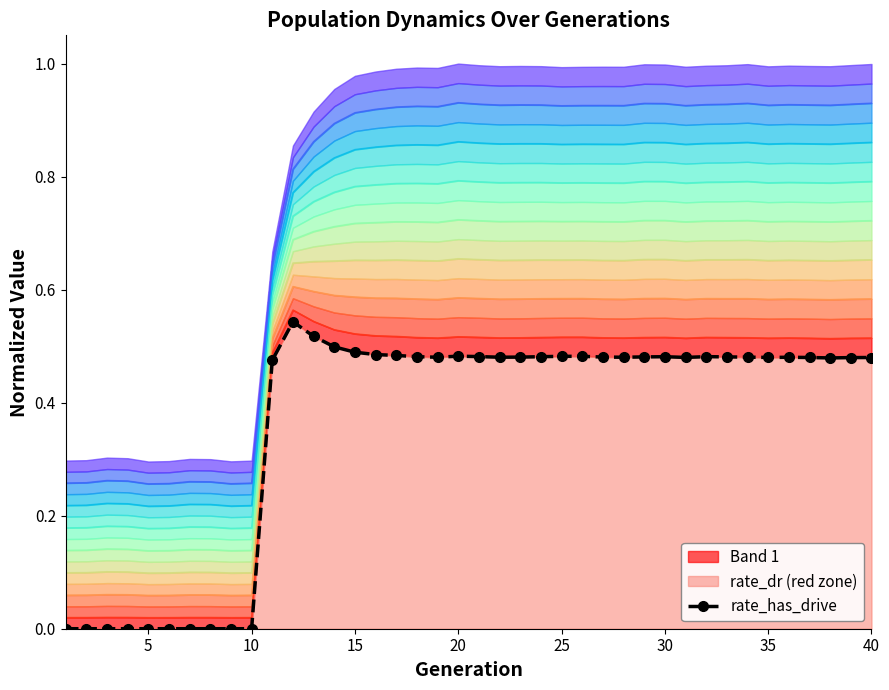

Does the chart have visible grid lines?

No